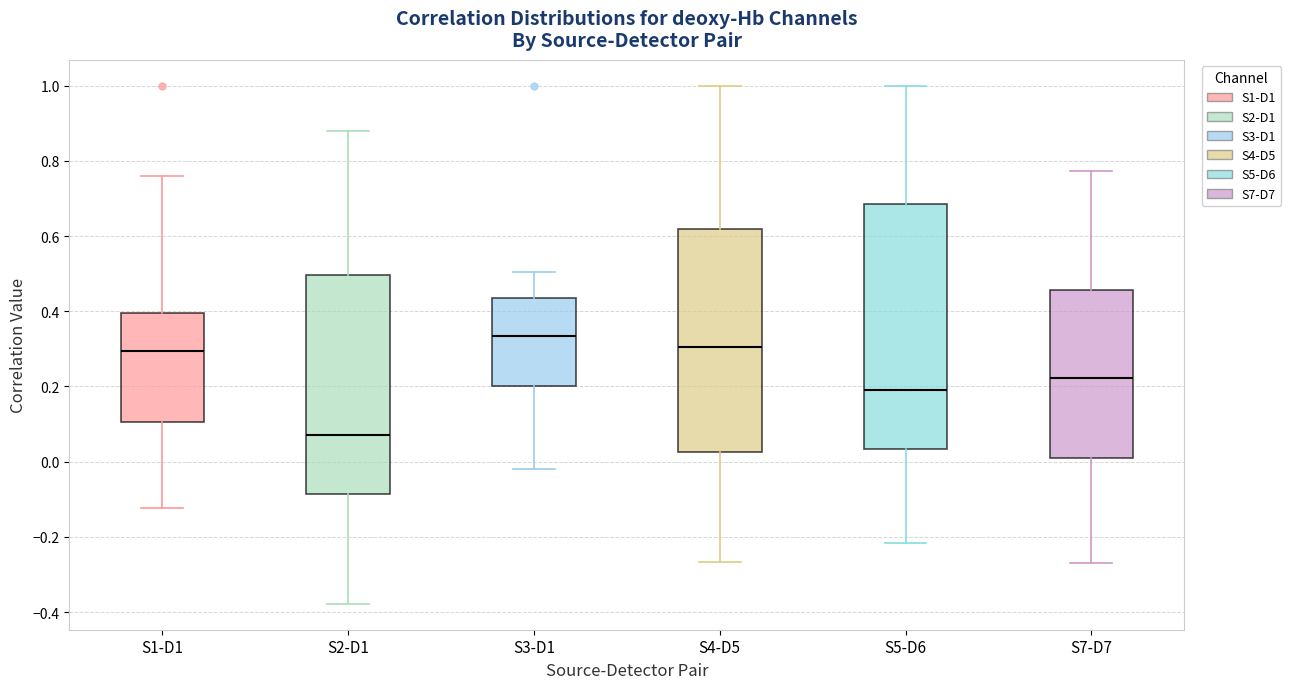

Which box's median line is the lowest?

S2-D1